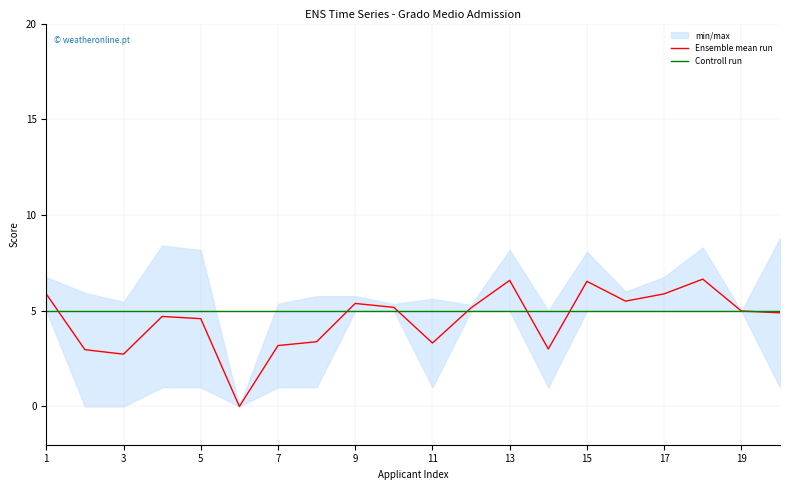

Where is Controll run nearest to the value 5?

1